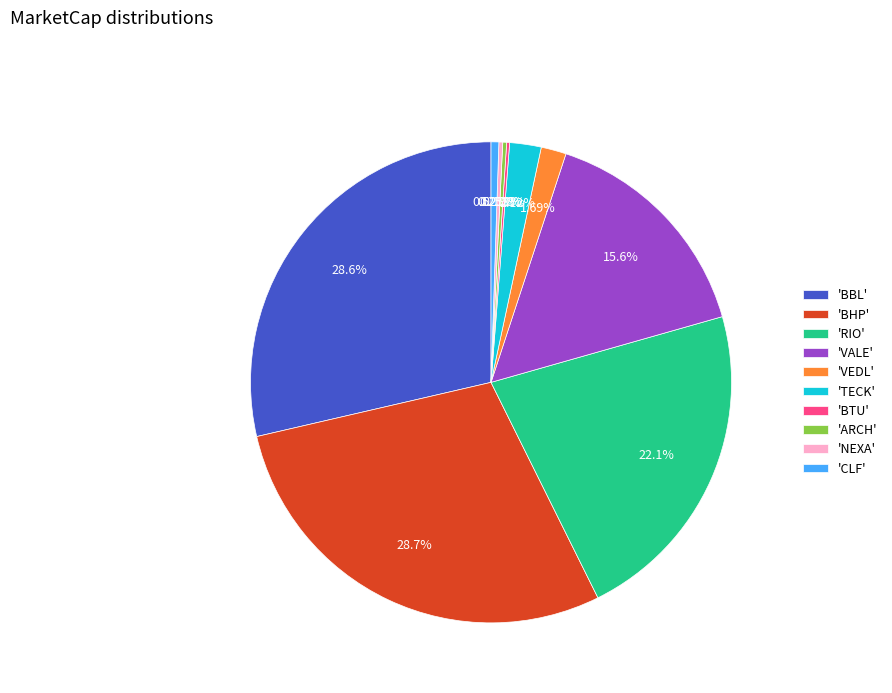

Is the sum of 'RIO' and 'VEDL' greater than half?

No